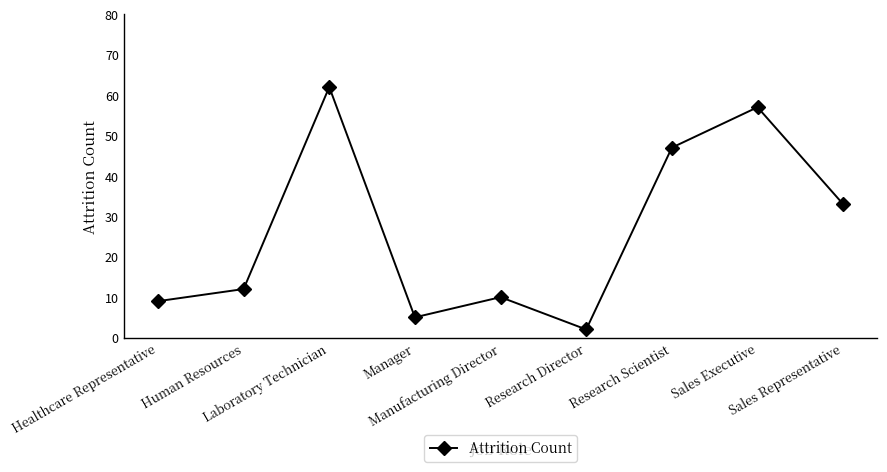

Rank the categories by value from lowest to highest.

Research Director, Manager, Healthcare Representative, Manufacturing Director, Human Resources, Sales Representative, Research Scientist, Sales Executive, Laboratory Technician